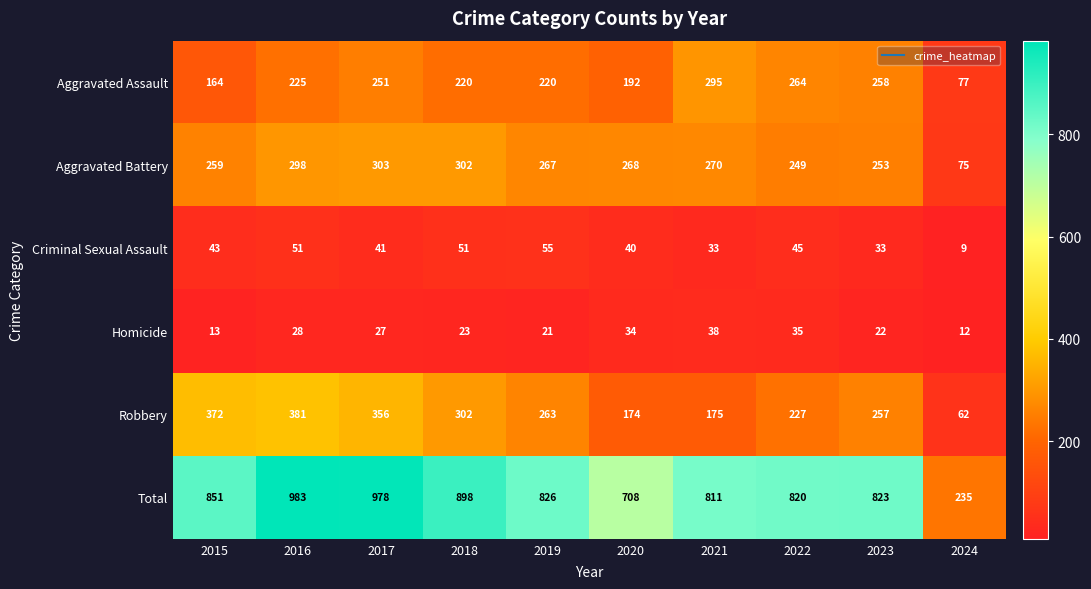

Which label corresponds to the smallest value in the chart?

2024